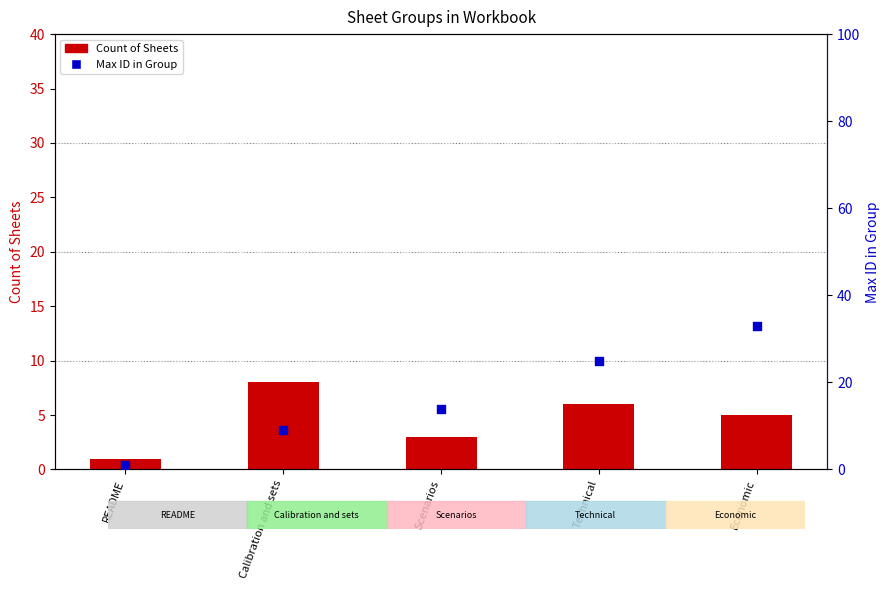

Which series has the largest total across all categories?

Max ID in Group